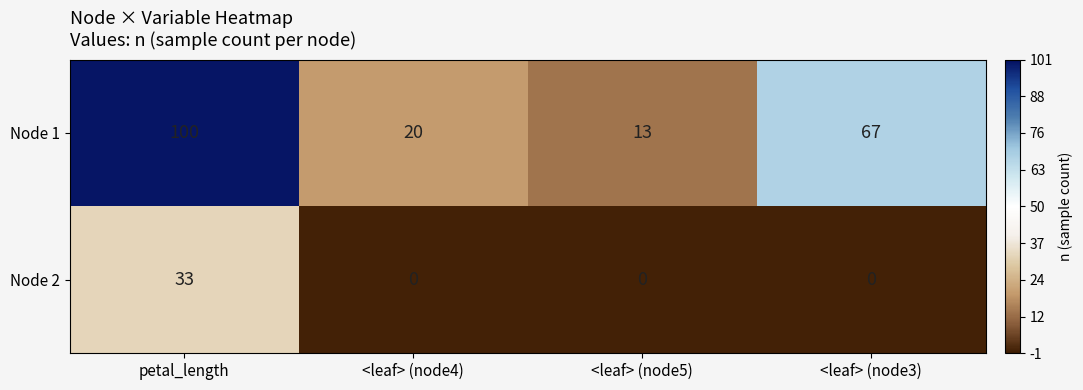

List the series in order of their peak value, highest first.

Node 1, Node 2